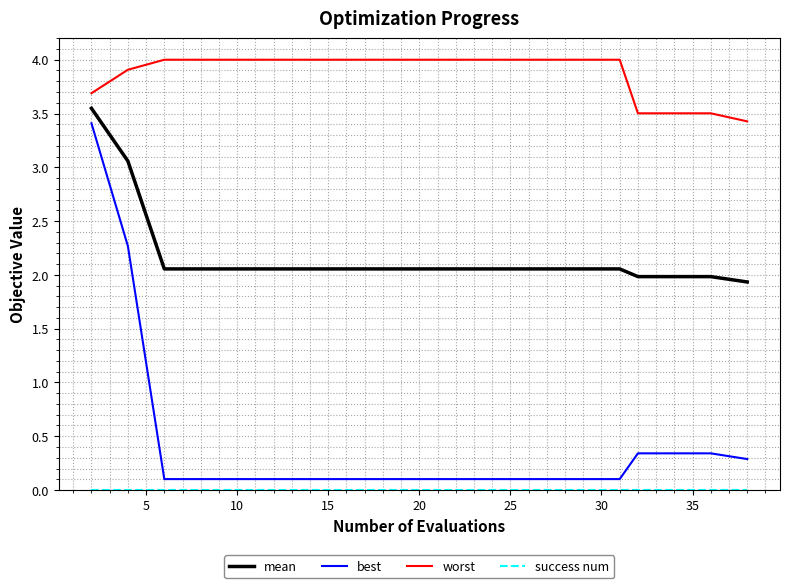

Which series has the largest total across all categories?

worst